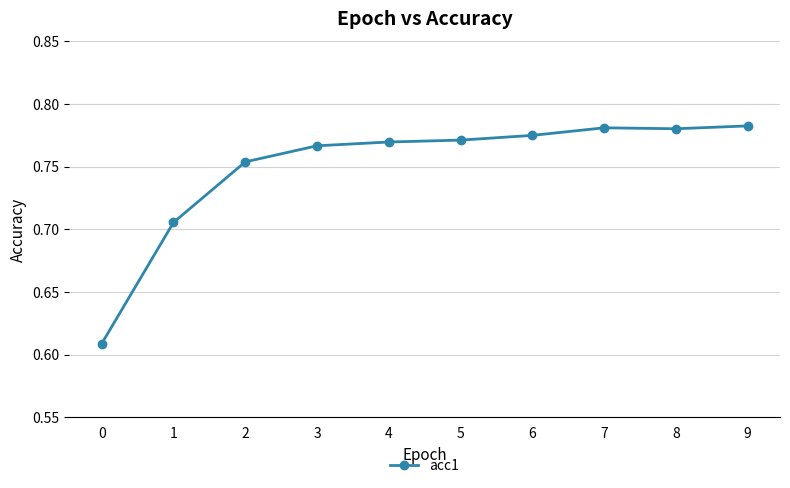

What is the sum of the values at 1 and 9?

1.5